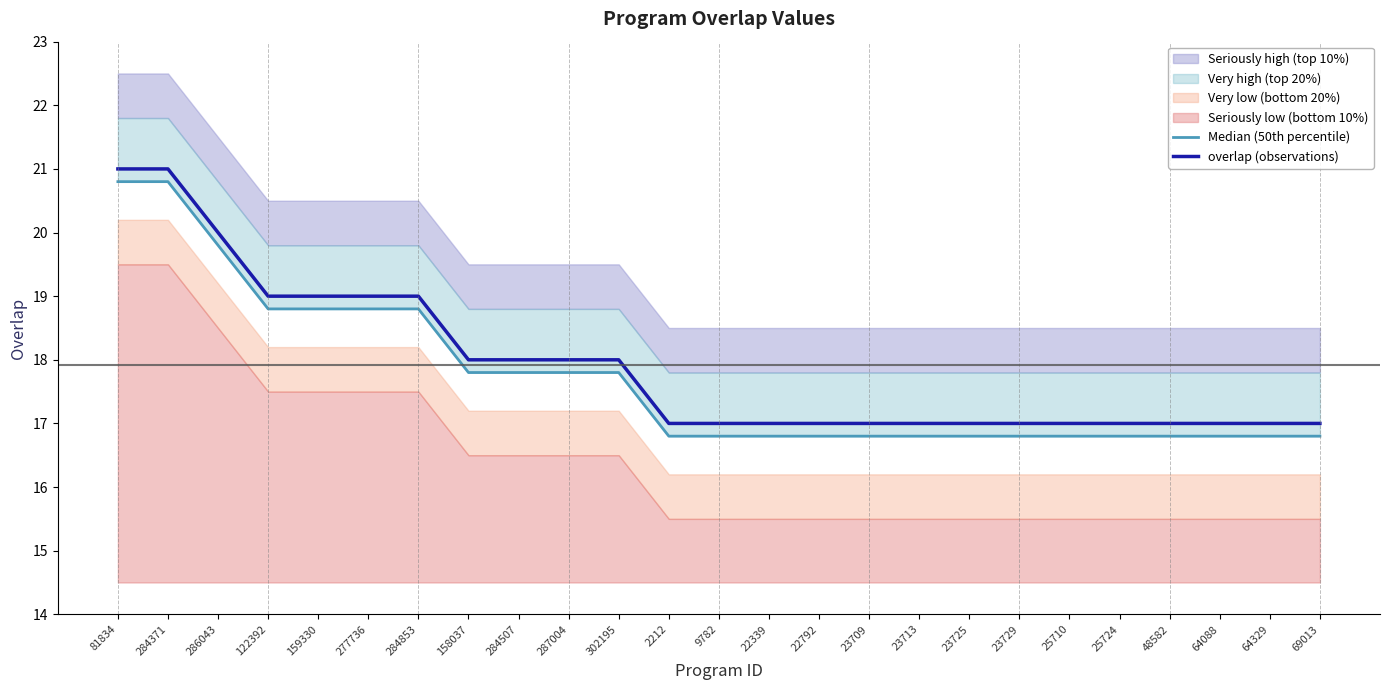

List the series in order of their overall mean, highest first.

overlap (observations), Median (50th percentile)